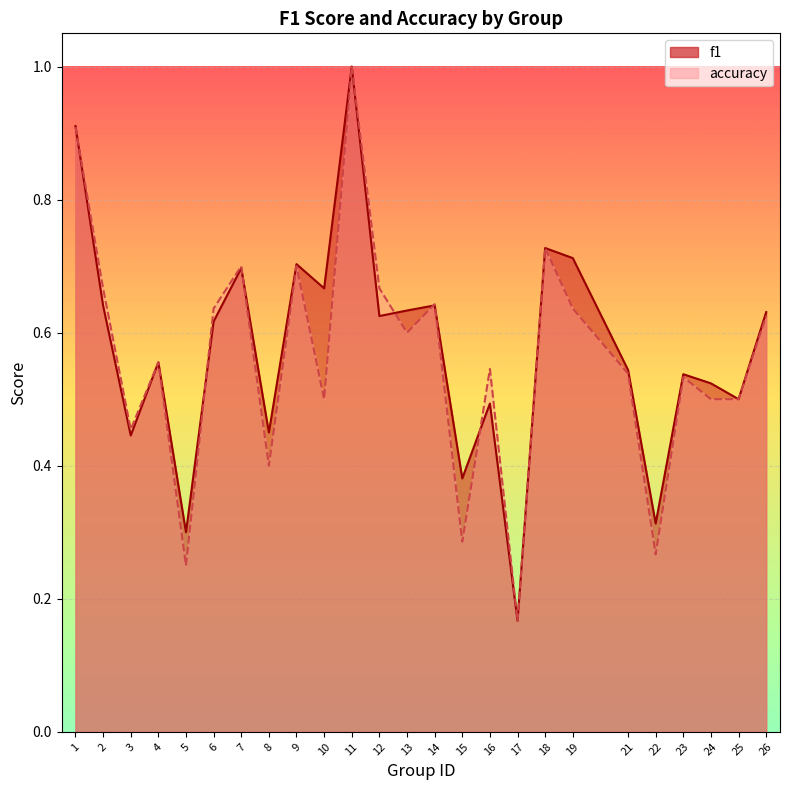

At 9, list the series in order from smallest to largest.

accuracy, f1